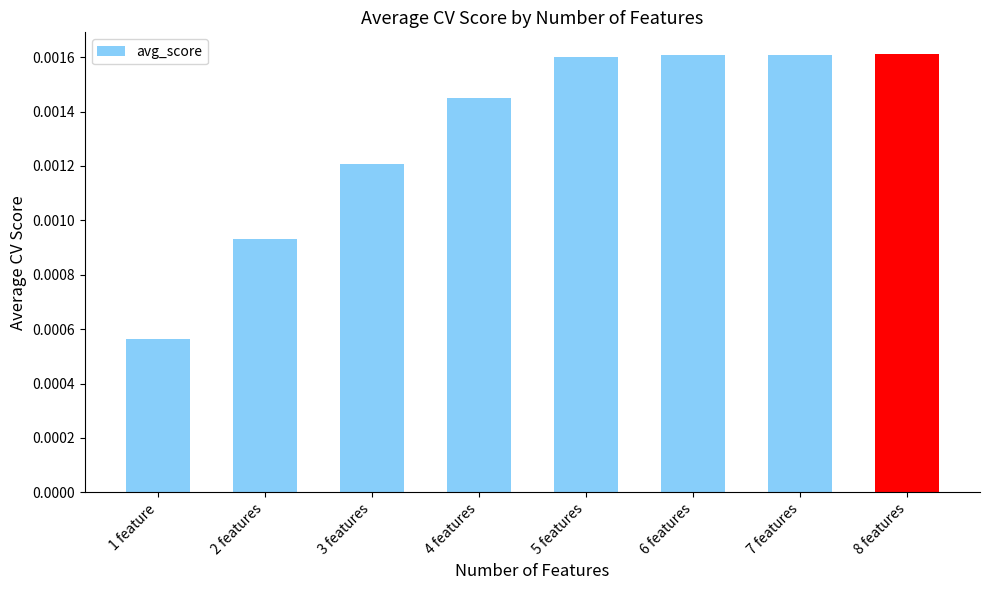

What is the label of the 8th bar from the right?

1 feature